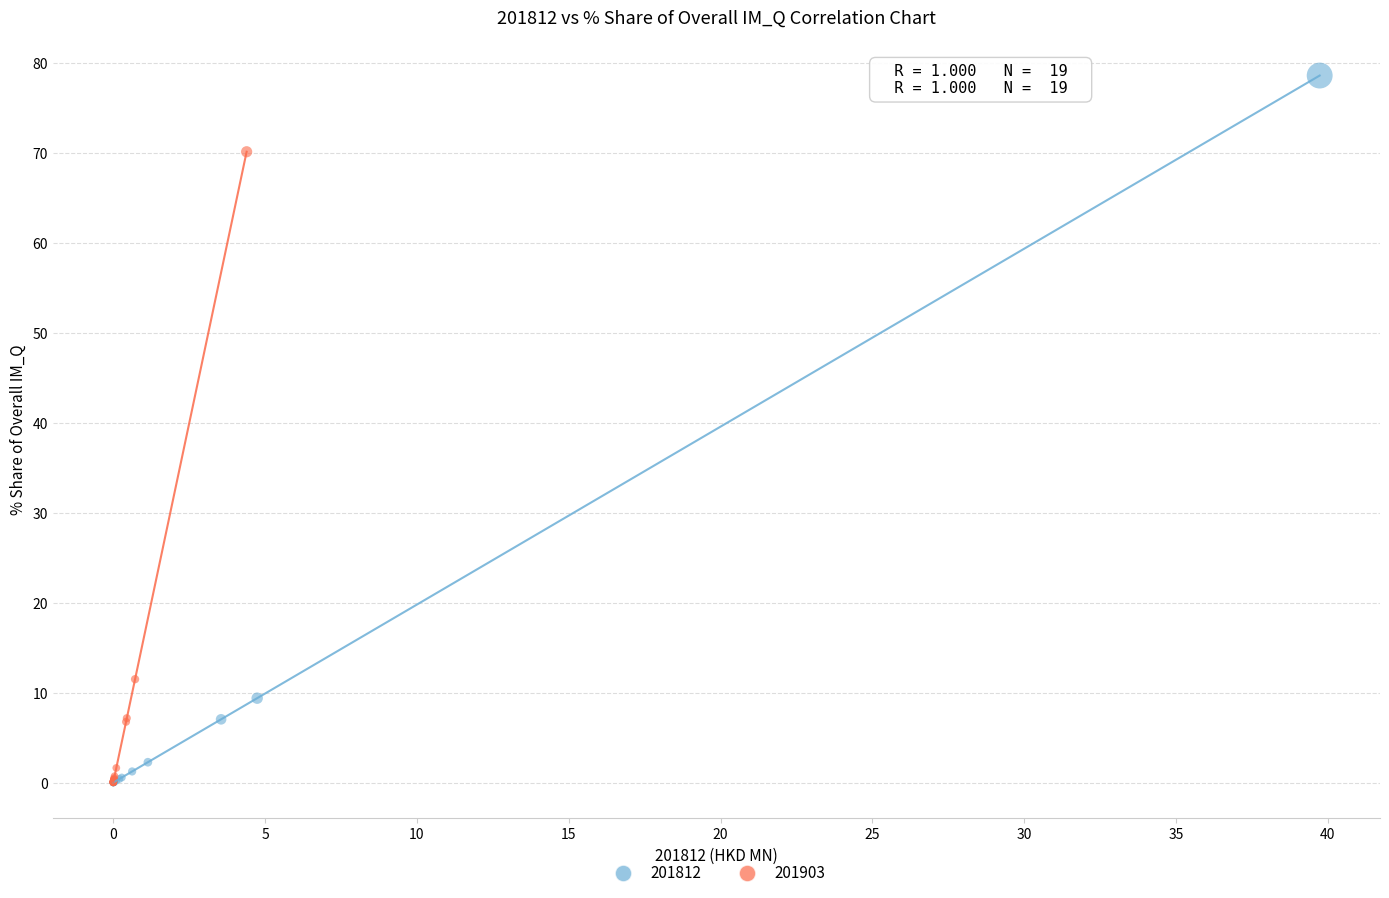

Which series reaches the maximum Y coordinate?

201812